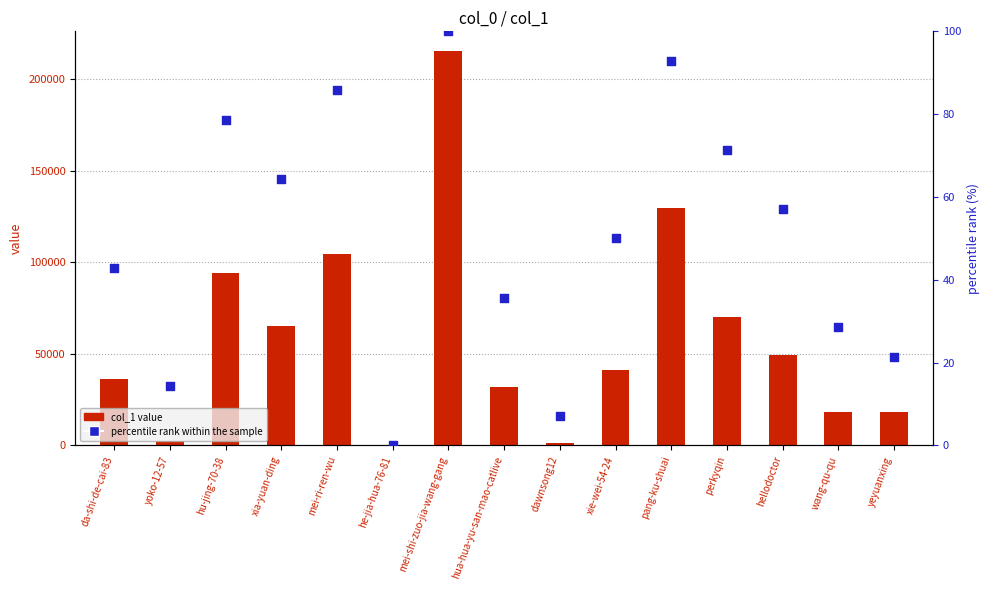

At which category is the sum across all series the highest?

mei-shi-zuo-jia-wang-gang